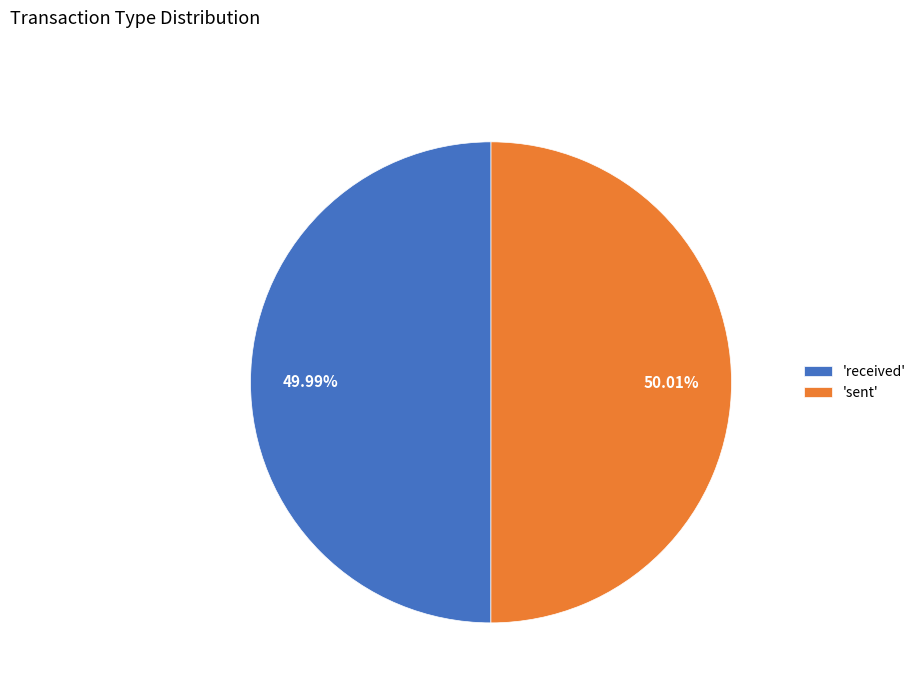

Is there a majority slice in this chart?

Yes